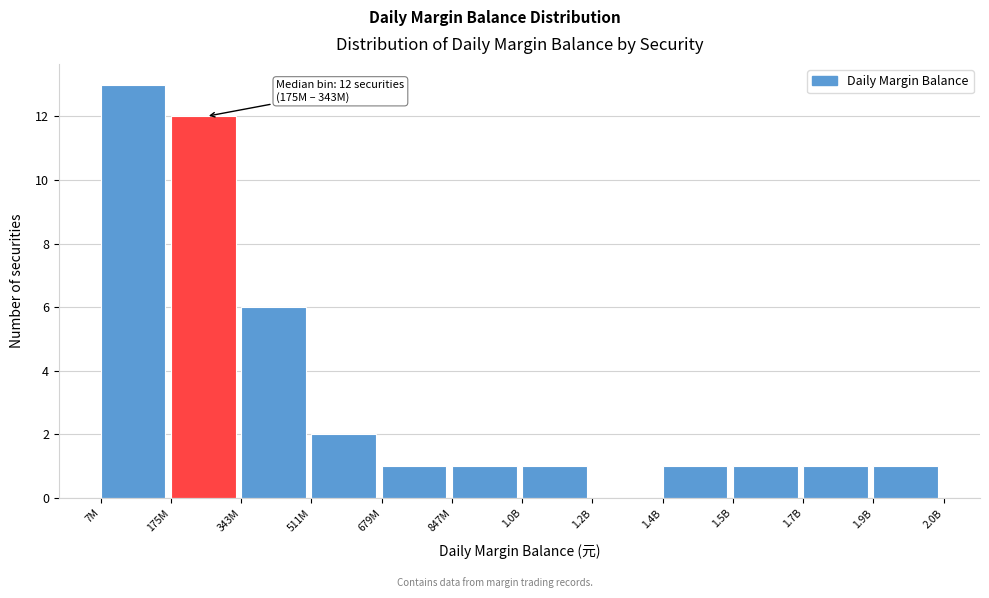

Reading left to right, transcribe all the data shown in this chart.

7M=13	175M=12	343M=6	511M=2	679M=1	847M=1	1.0B=1	1.2B=0	1.4B=1	1.5B=1	1.7B=1	1.9B=1